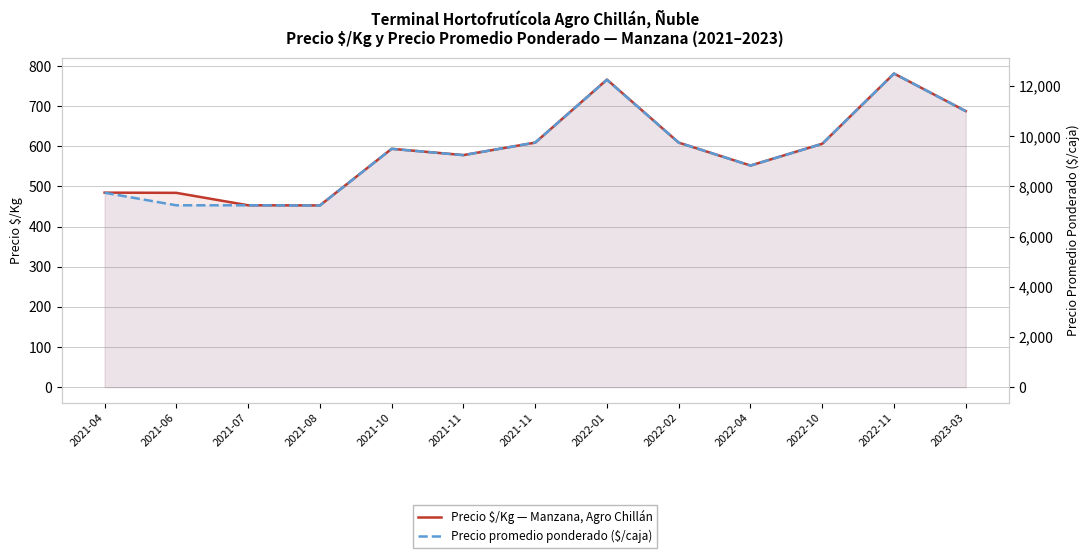

Reading left to right, transcribe all the data shown in this chart.

Precio $/Kg — Manzana, Agro Chillán: 484.5	484.0	453.0	452.7	593.7	578.0	609.0	766.0	609.0	552.0	606.2	781.0	687.5
Precio promedio ponderado ($/caja): 7750.0	7250.0	7250.0	7242.3	9500.0	9250.0	9750.0	12250.0	9750.0	8833.3	9700.0	12500.0	11000.0